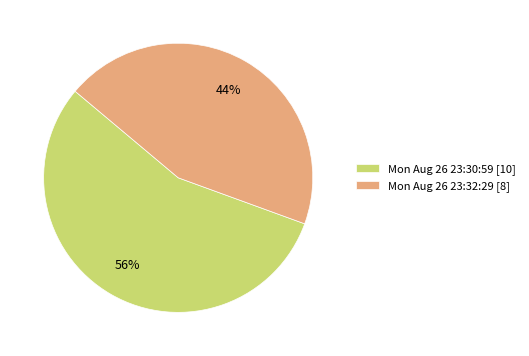

Rank the categories by value from highest to lowest.

Mon Aug 26 23:30:59 [10], Mon Aug 26 23:32:29 [8]